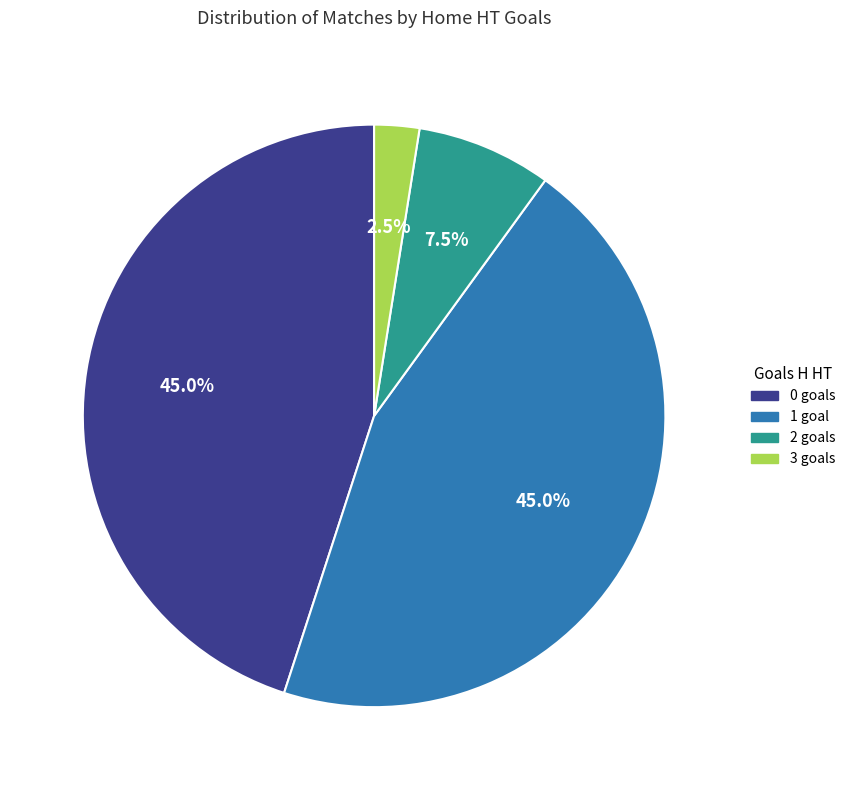

To the nearest percent, what is the difference between the largest and smallest slice percentages?

42%